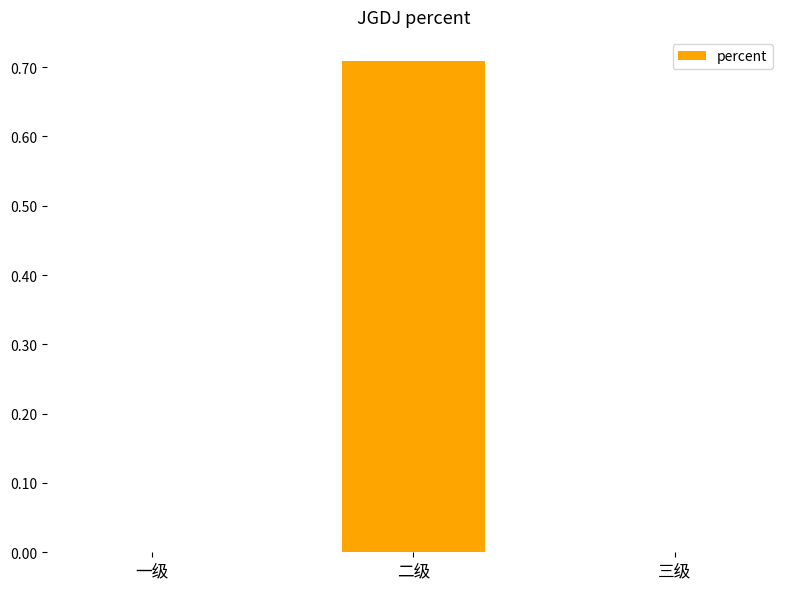

Which has a higher value, 二级 or 一级?

二级